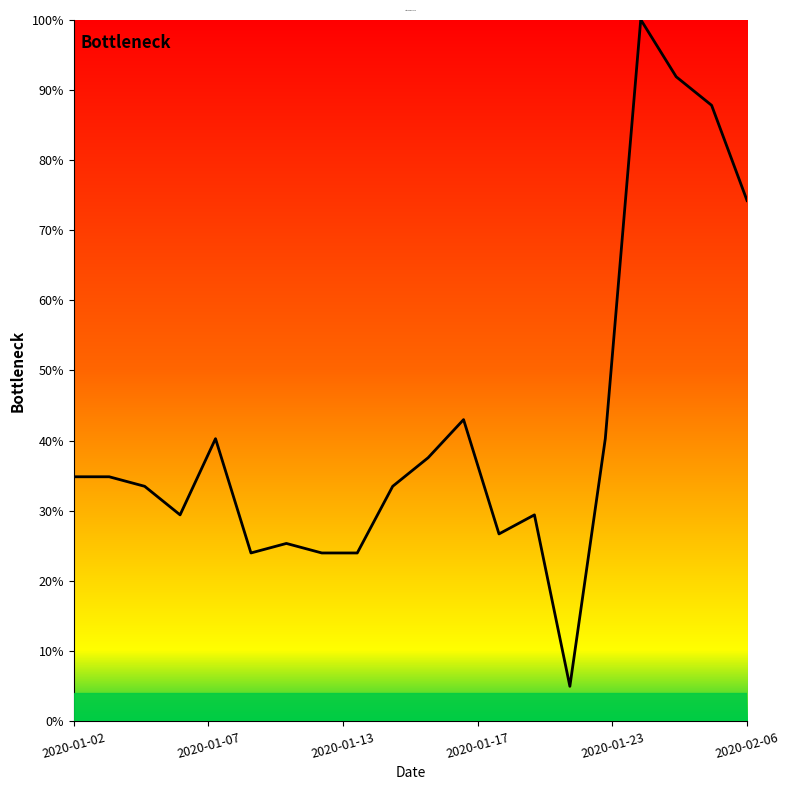

Does the chart display data point markers on the line(s)?

No